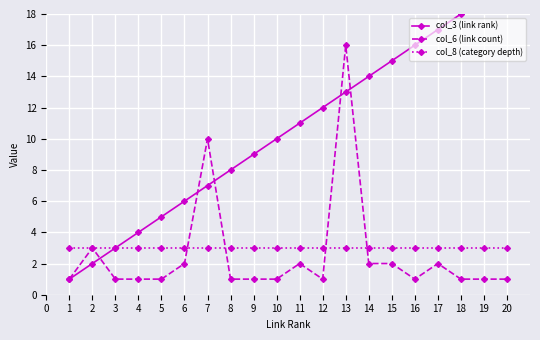

What is the value of the col_8 (category depth) point at the 6th from the left?

3